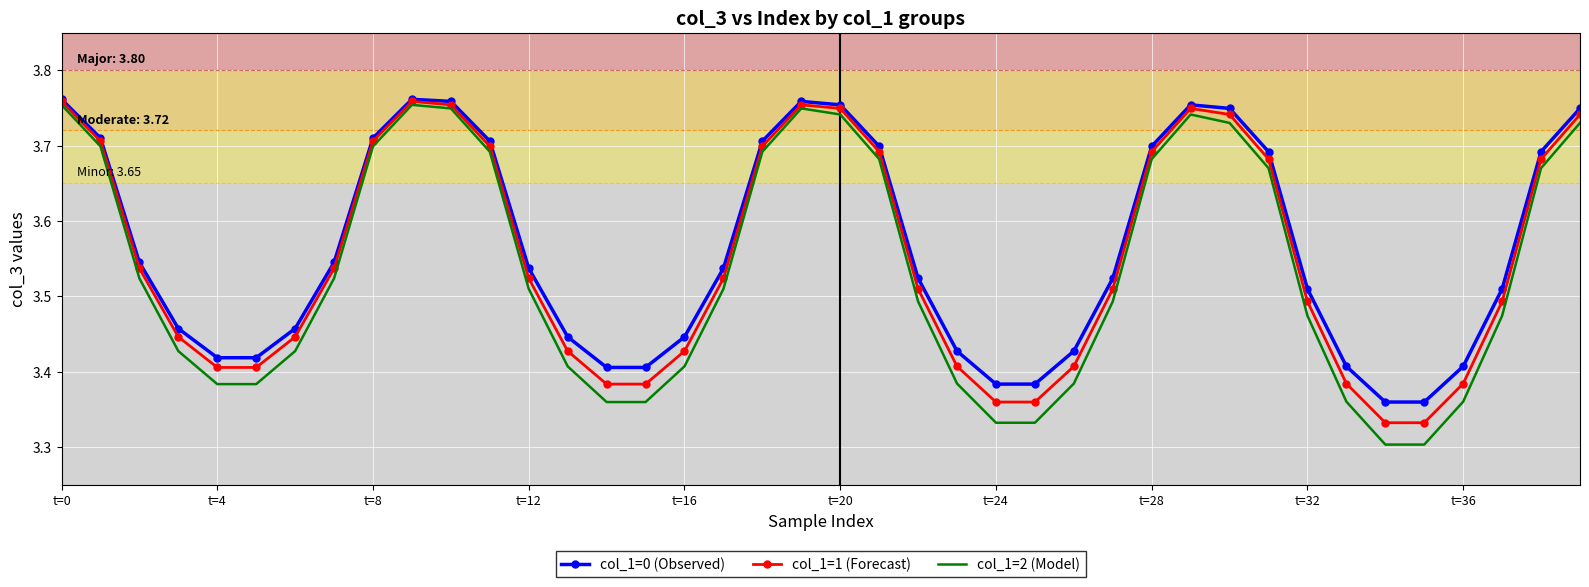

What is the sum of all col_1=1 (Forecast) values?

142.0